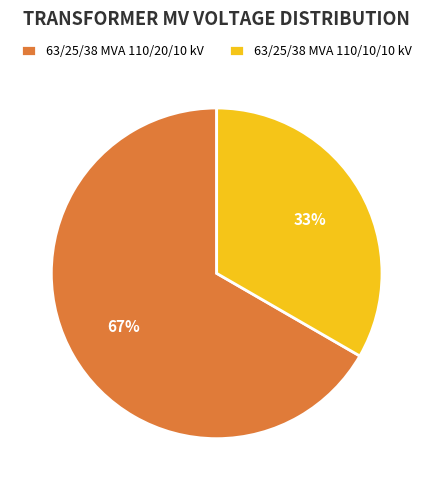

To the nearest percent, what is the combined percentage of 63/25/38 MVA 110/20/10 kV and 63/25/38 MVA 110/10/10 kV?

100%